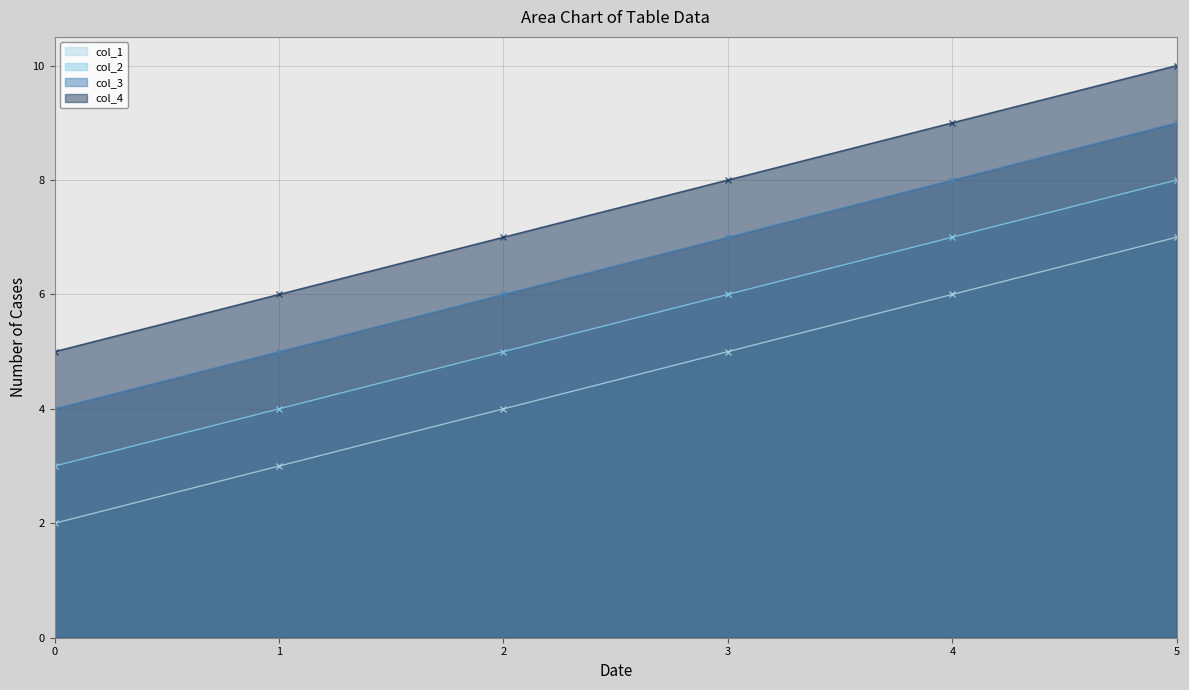

Between 0 and 4, which series saw the biggest shift?

col_1